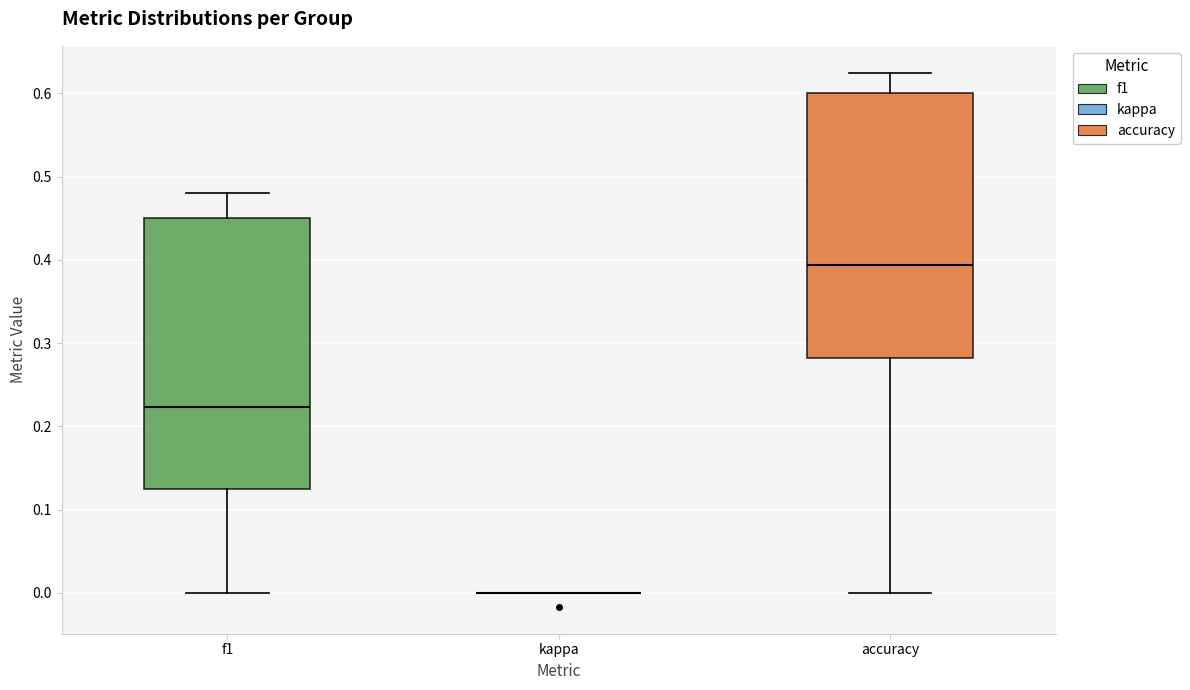

Where does the upper whisker of the box for accuracy end on the y-axis? The values are not printed on the chart, so give them approximately, as read against the axis.

0.63